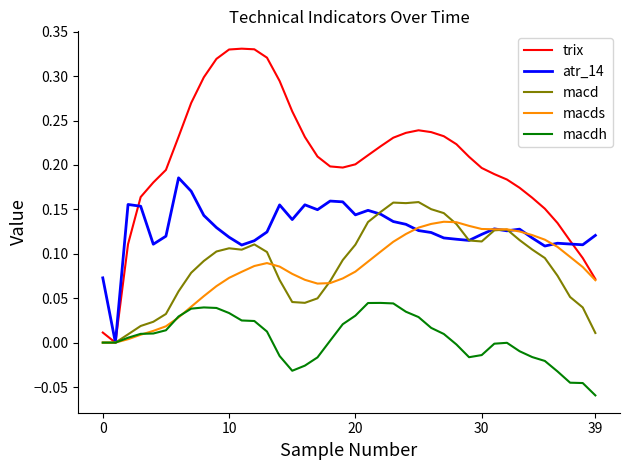

Rank the series by their maximum value, from lowest to highest.

macdh, macds, macd, atr_14, trix